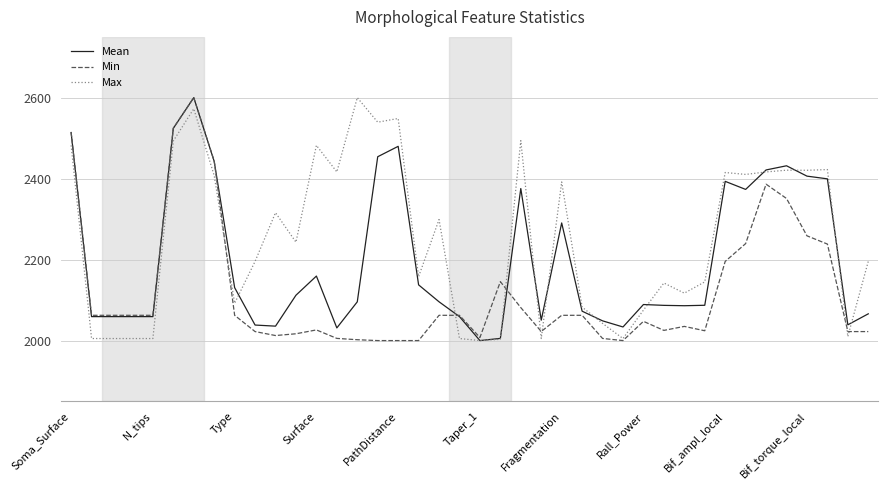

What is the greatest value displayed?

2600.0